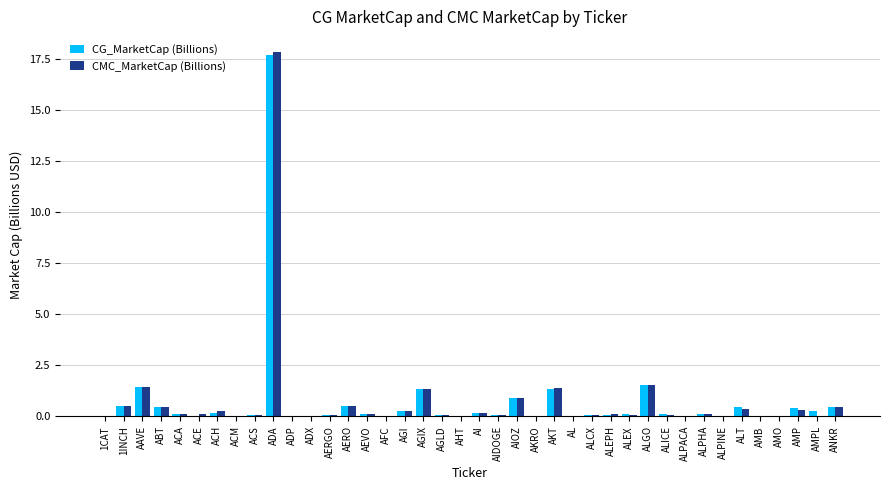

Which category has the highest value in the CMC_MarketCap (Billions) series?

ADA